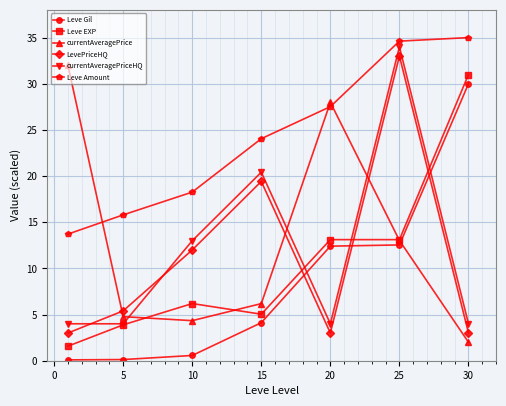

What is the average value of the Leve EXP series?

10.6